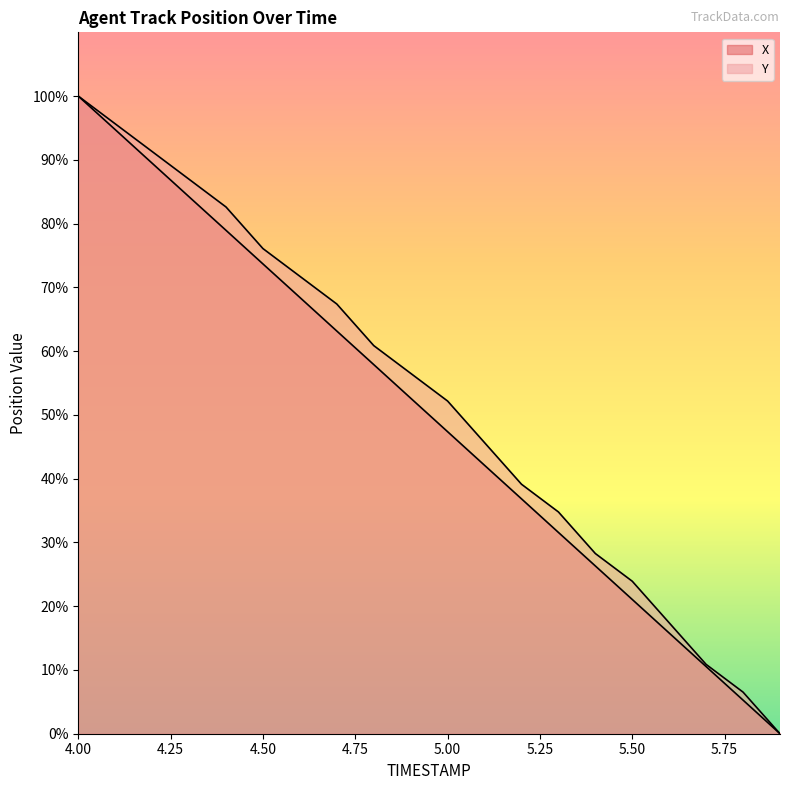

Which series has the largest range (max minus min)?

X